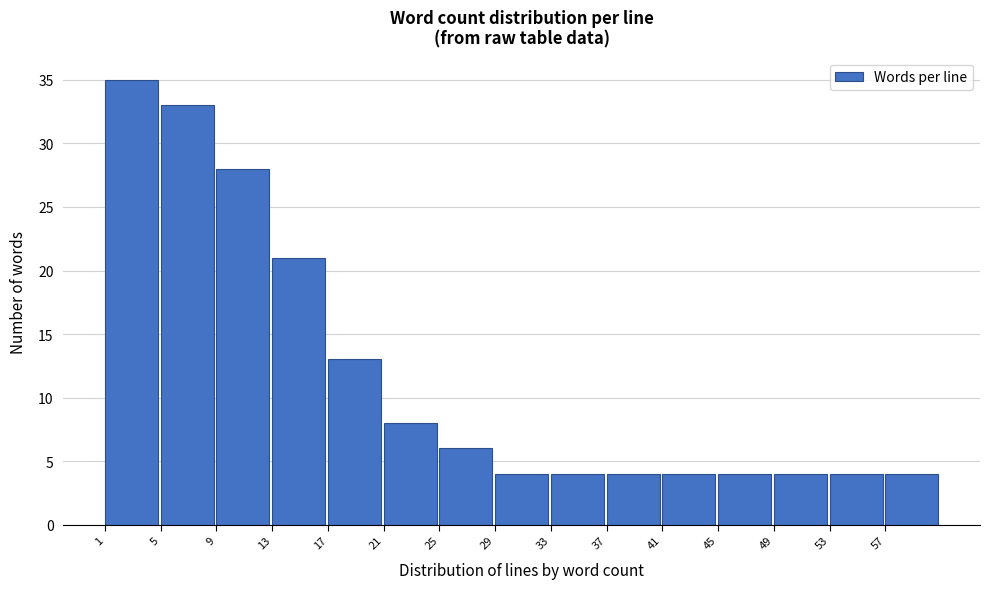

Reading left to right, transcribe all the data shown in this chart.

35	33	28	21	13	8	6	4	4	4	4	4	4	4	4